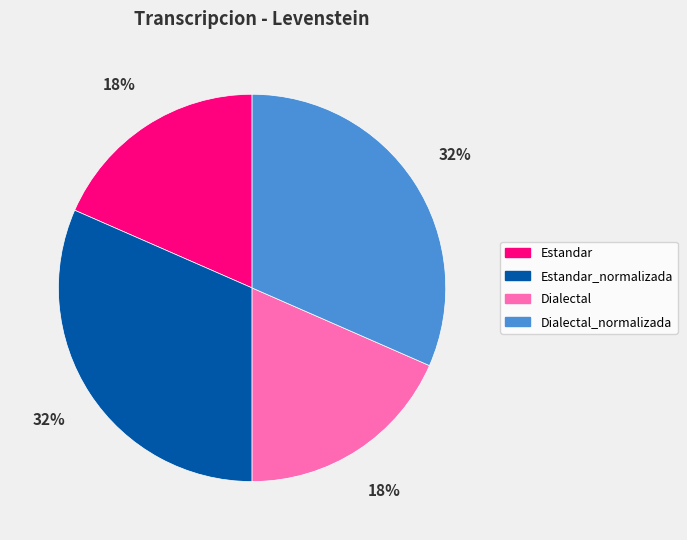

Does Estandar_normalizada account for over 50% of the chart?

No